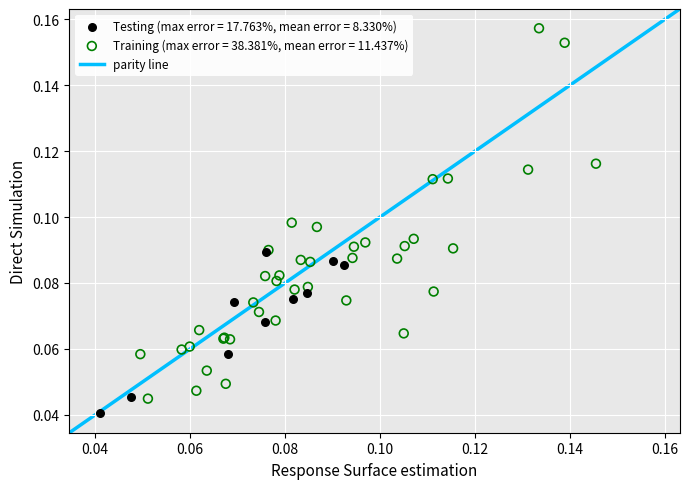

Which series has the widest spread of Y values?

Training (max error = 38.381%, mean error = 11.437%)